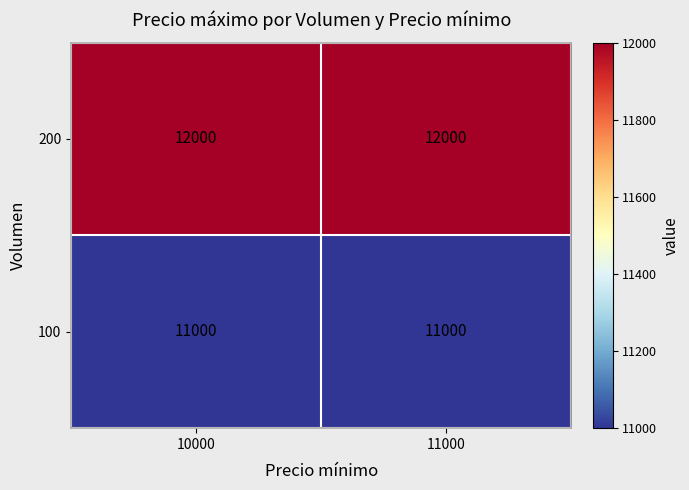

What is the difference between the highest and lowest values at 10000?

1000